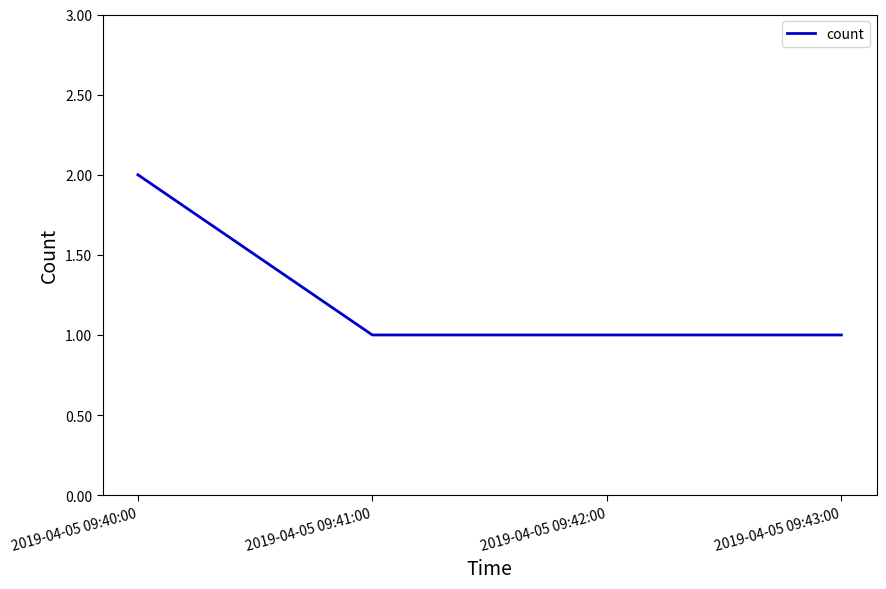

The value at 2019-04-05 09:42:00 is 1. True or false?

True